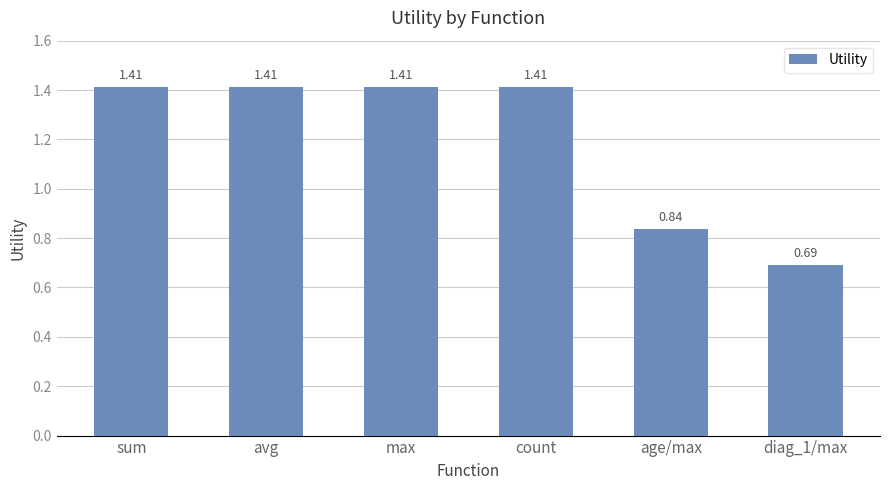

Approximately how many times larger is the value at age/max compared to max?

0.6